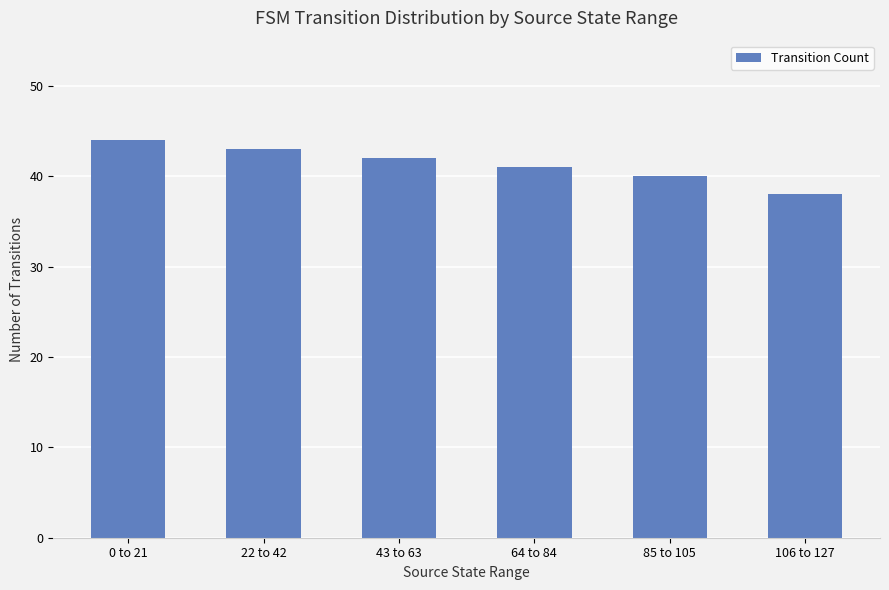

Does the chart contain any negative values?

No